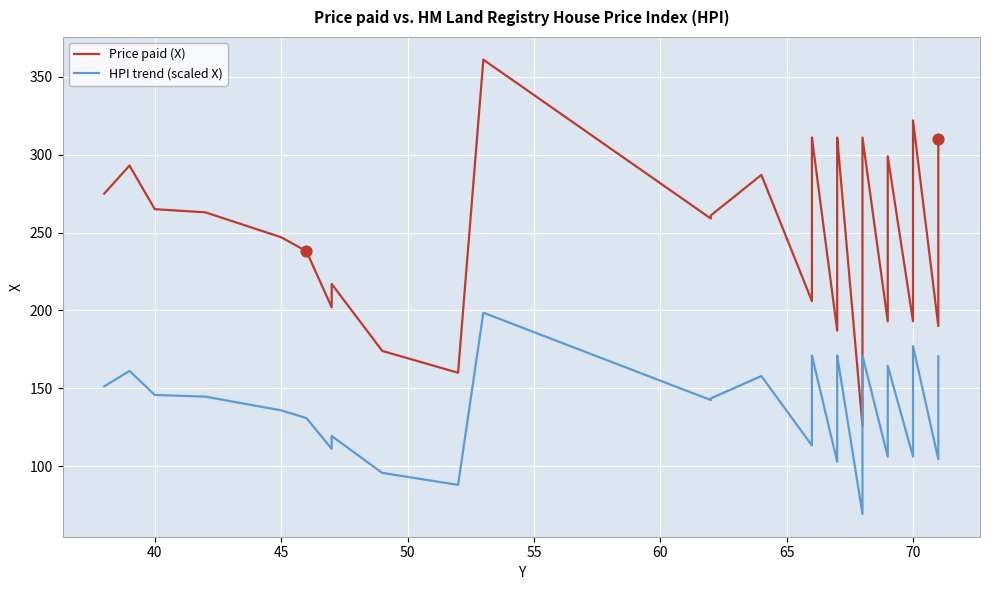

What are all the series names shown in the legend?

Price paid (X), HPI trend (scaled X)